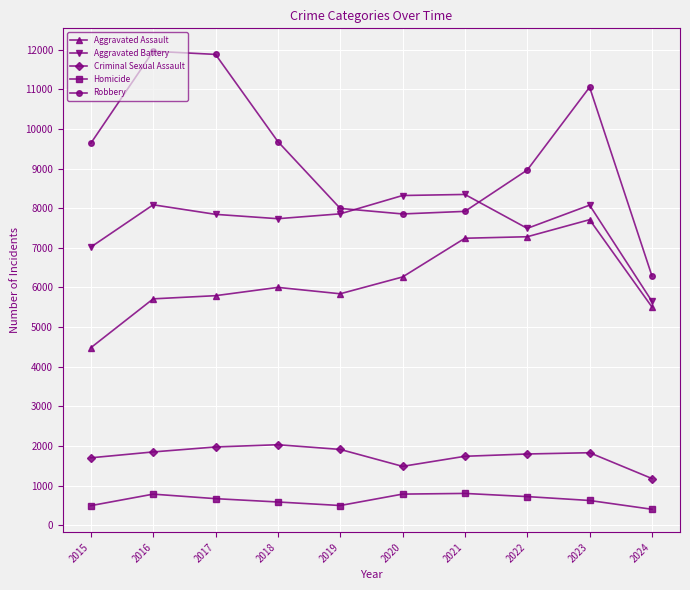

What is the highest value of the Aggravated Assault series?

7710